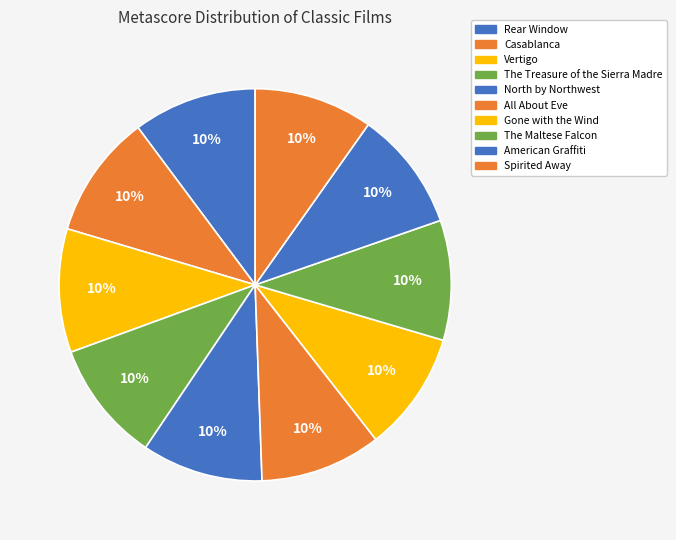

Count the number of slices in the pie.

10